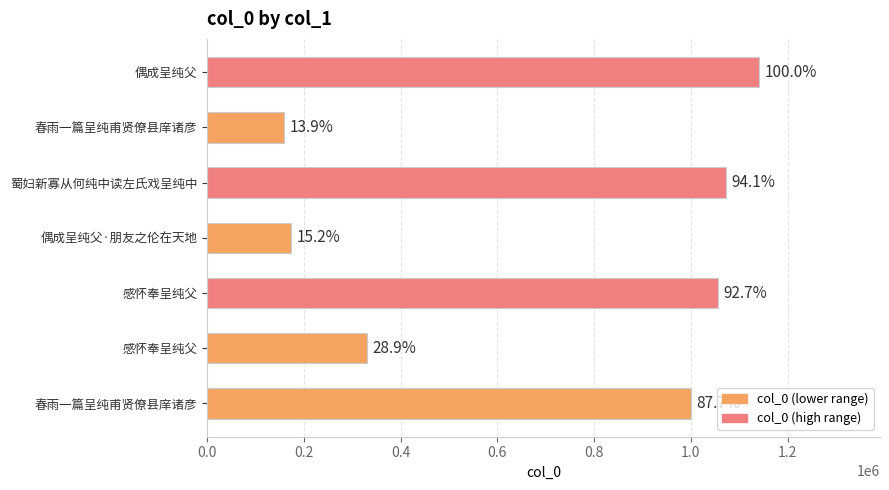

Does the chart contain any negative values?

No